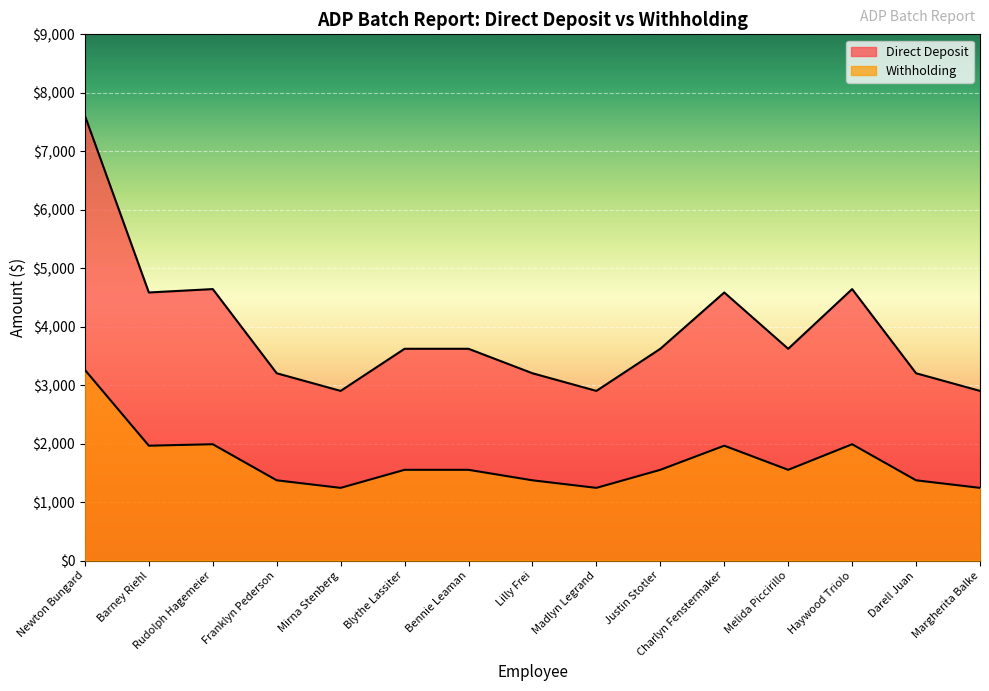

At which category is the sum across all series the highest?

Newton Bungard